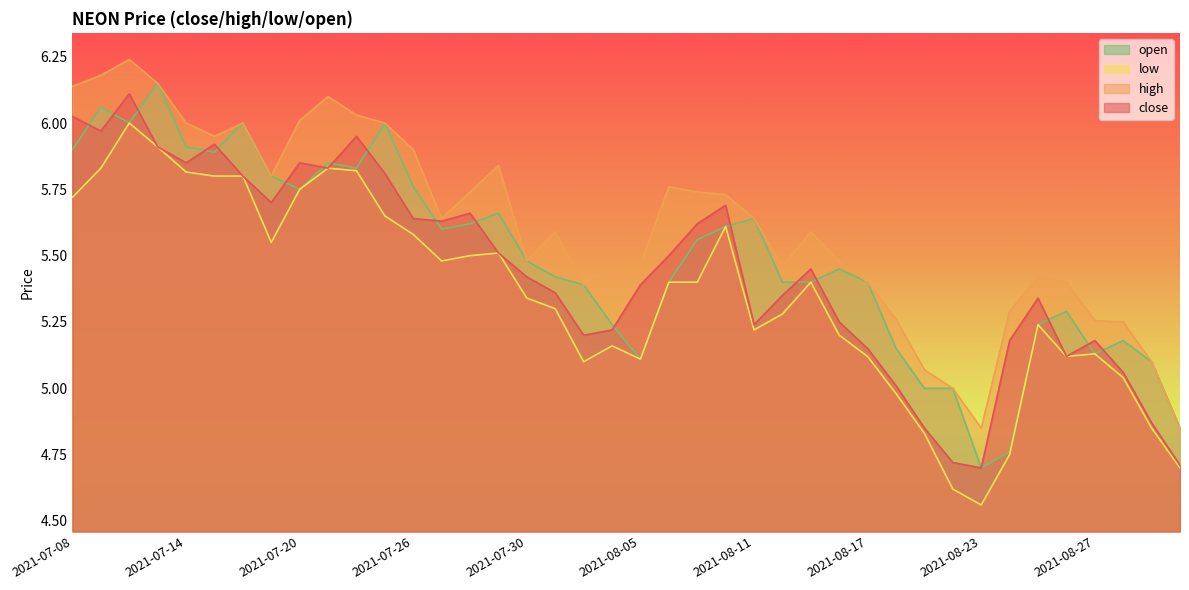

True or false: low and open intersect in this chart.

False